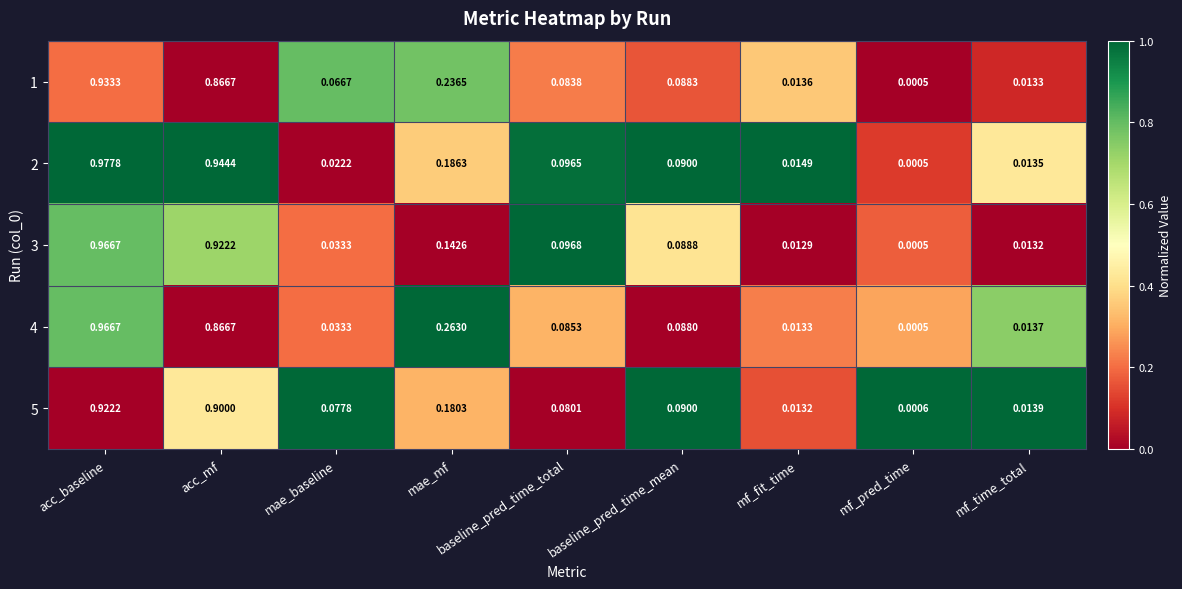

Which series changed the most between mae_baseline and mf_time_total?

5